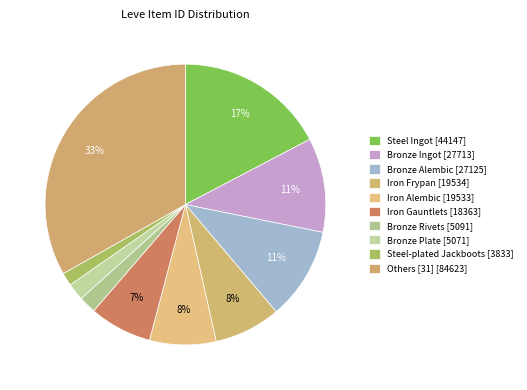

Count the number of slices in the pie.

10